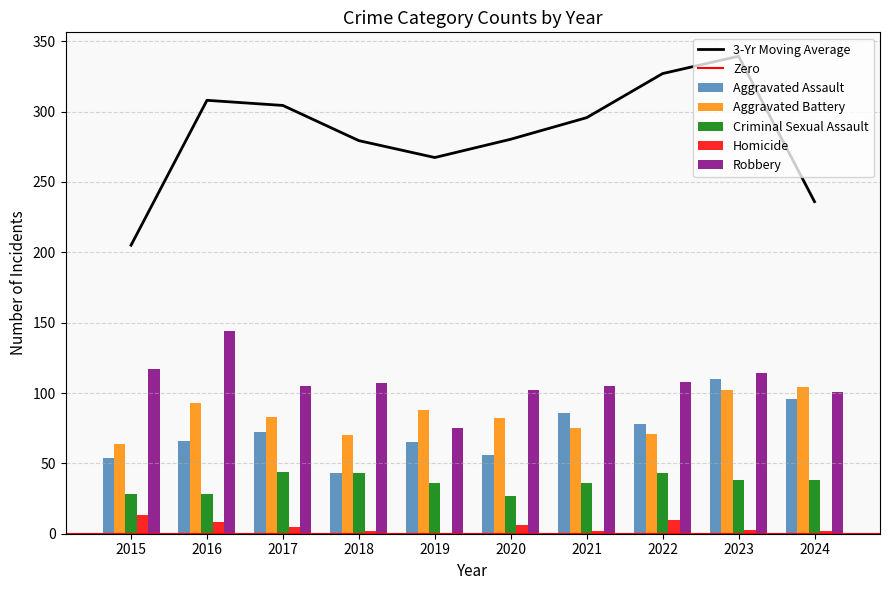

True or false: Aggravated Battery has a value of 71 at 2022.

True